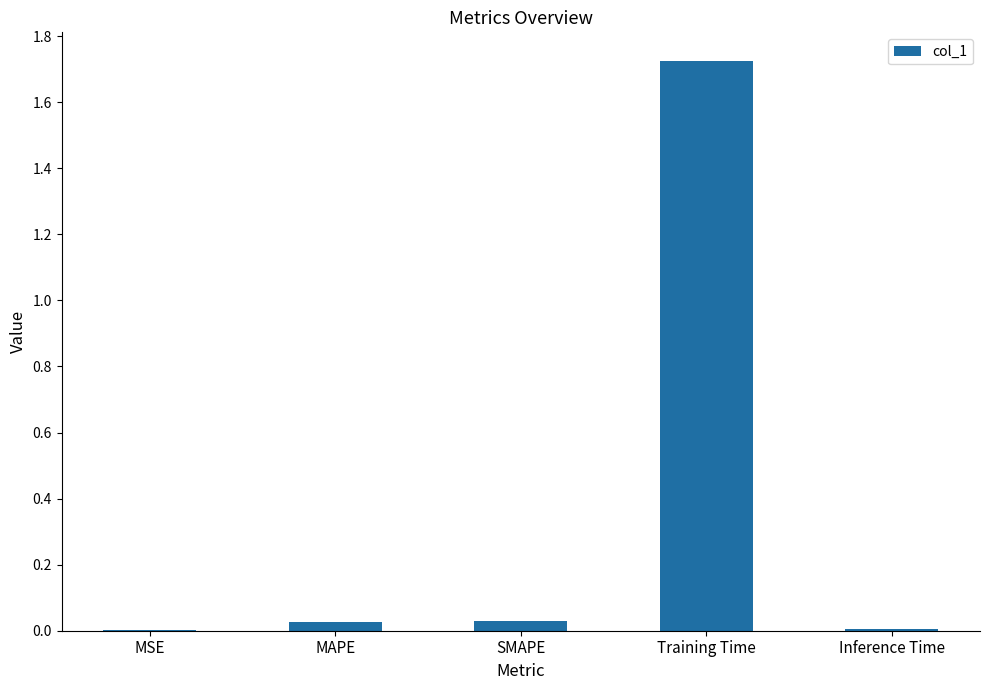

Which has a higher value, SMAPE or Training Time?

Training Time